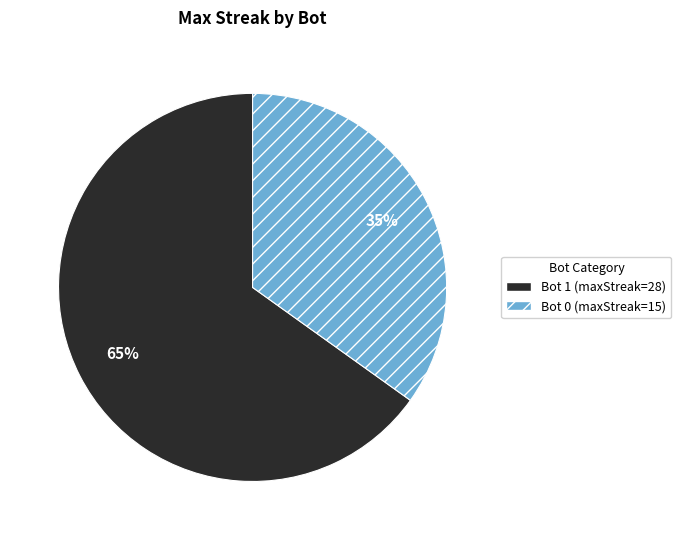

To the nearest percent, what is the difference between the largest and smallest slice percentages?

30%